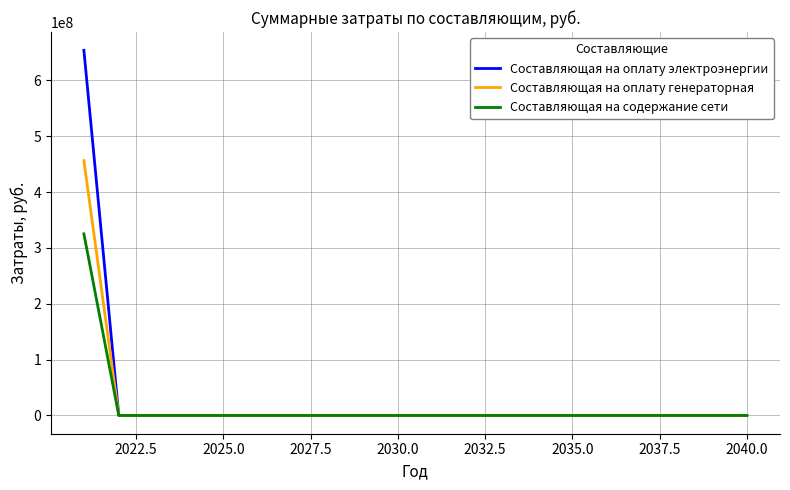

At how many categories does at least one series exceed 77434569?

1